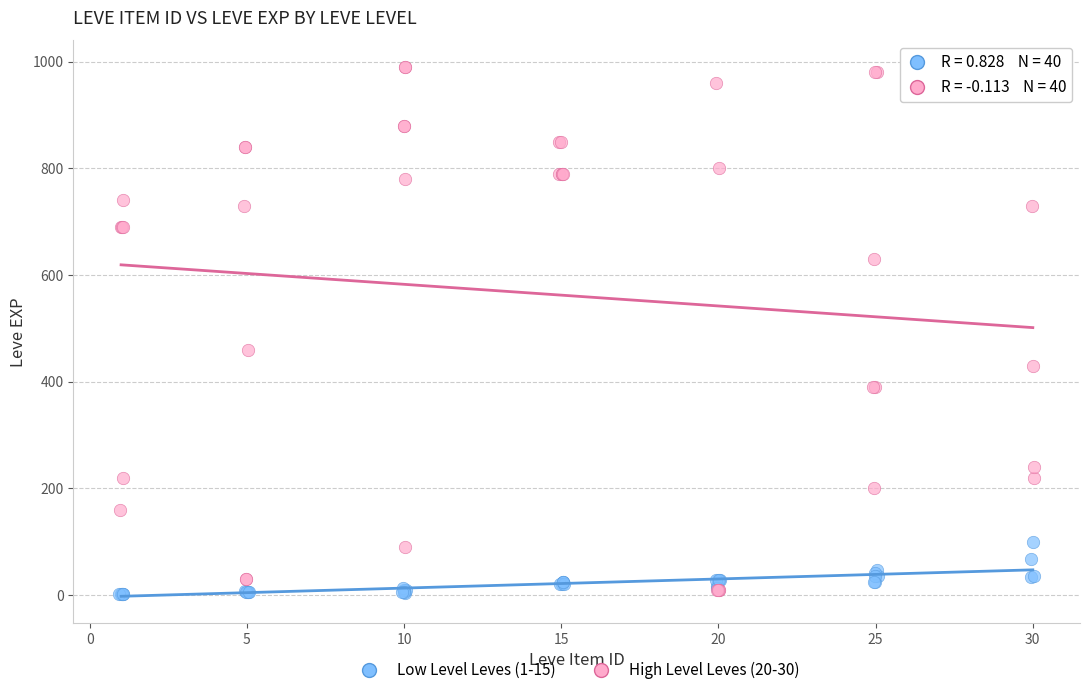

Which series has the largest Y range (max minus min)?

High Level Leves (20-30)